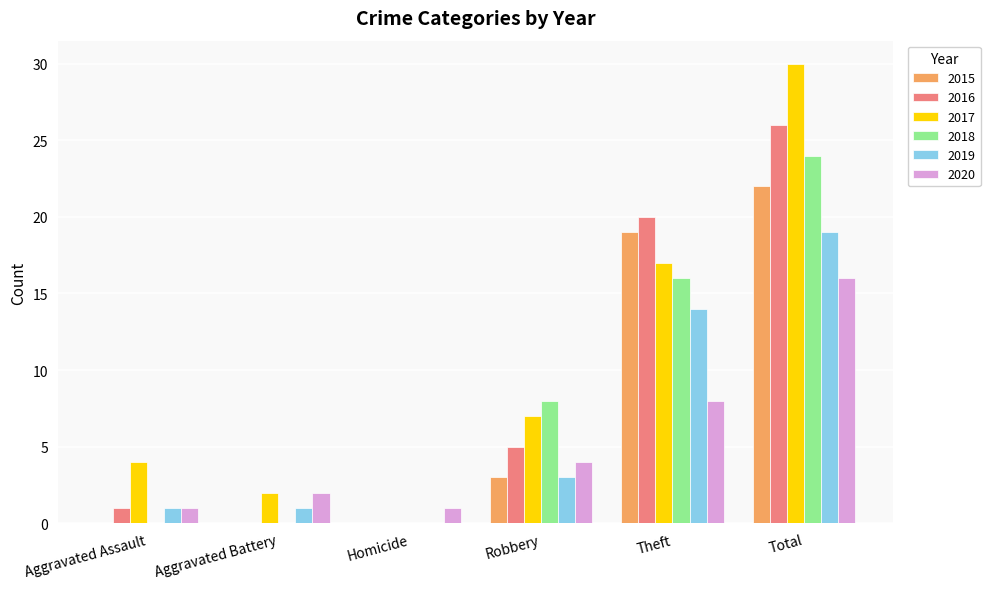

Count the number of categories in the chart.

6